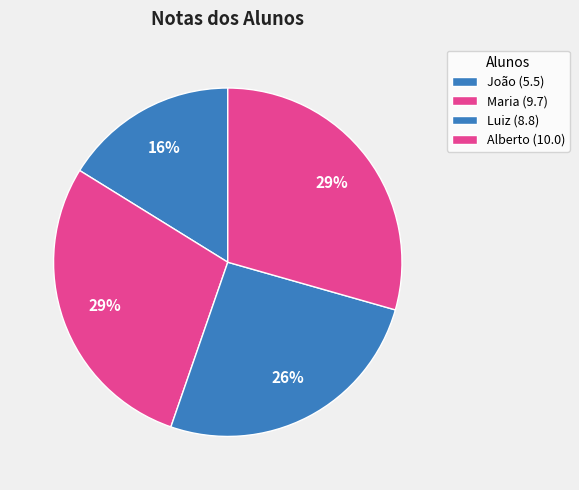

The Maria slice represents 43% of the pie. True or false?

False